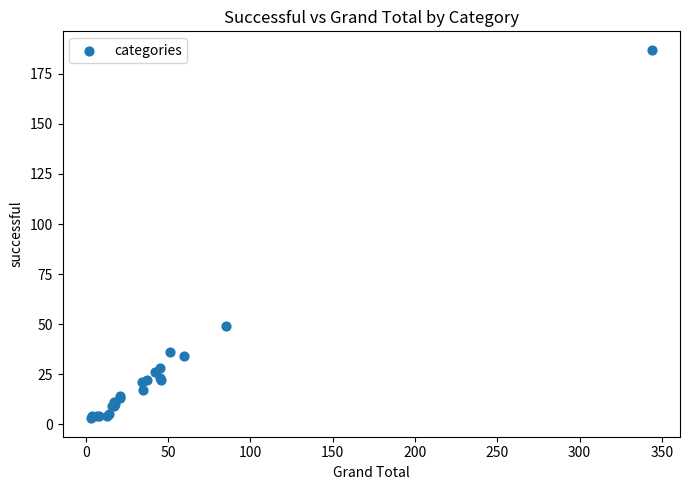

What Y value in the scatter plot is closest to 95?

49